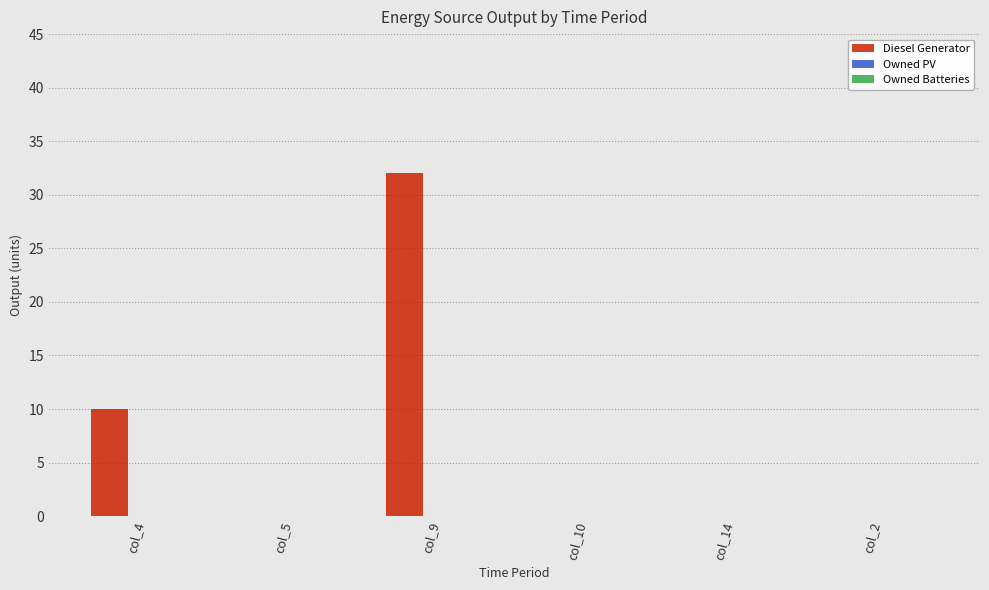

What is the sum of the values at col_9 and col_14?

32.0